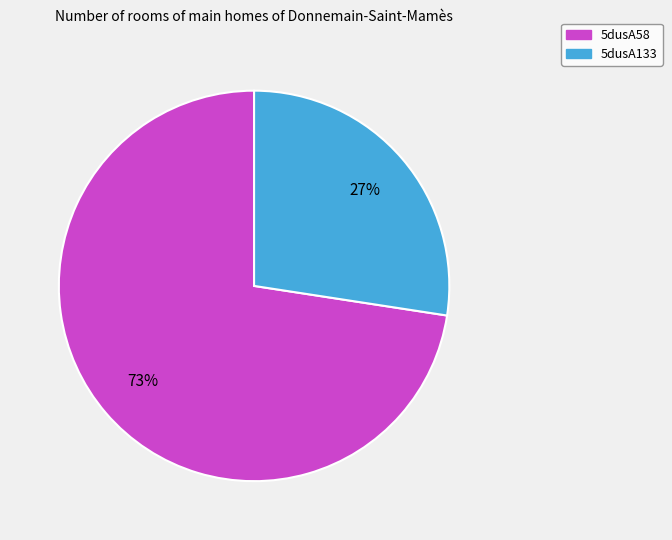

Is it true that 5dusA133 is 38% of the pie?

False